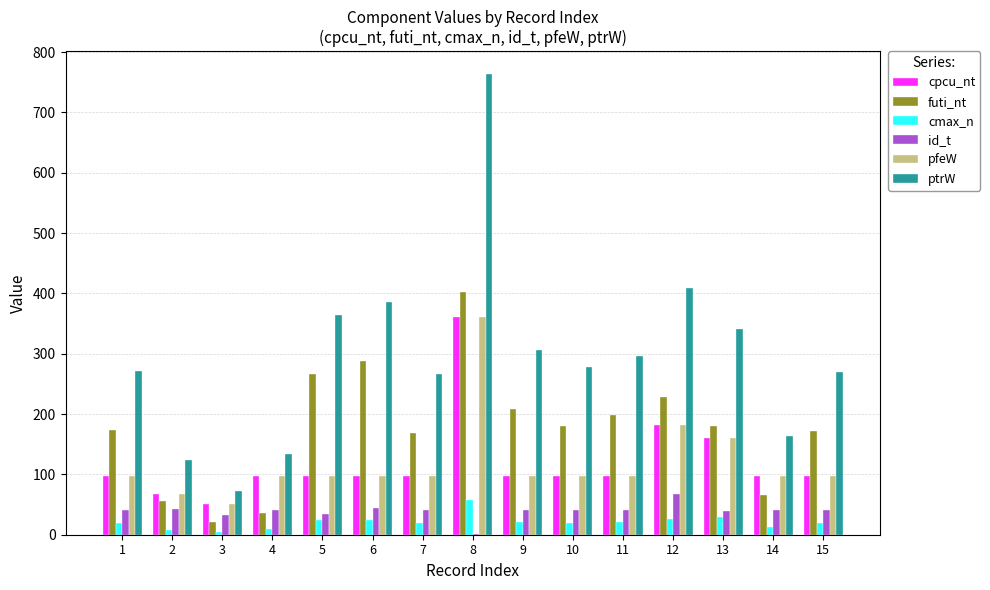

Which series changed the most between 3 and 10?

ptrW